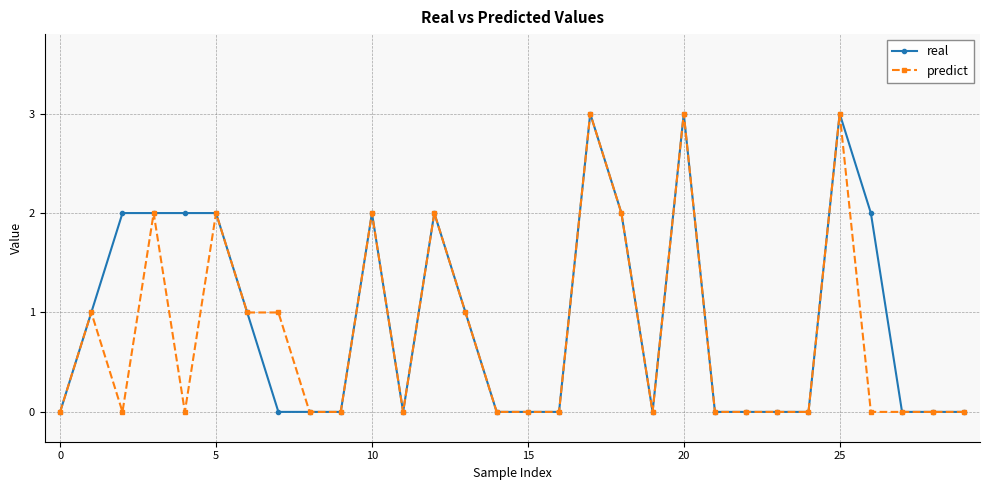

Rank the series by their average value, from lowest to highest.

predict, real